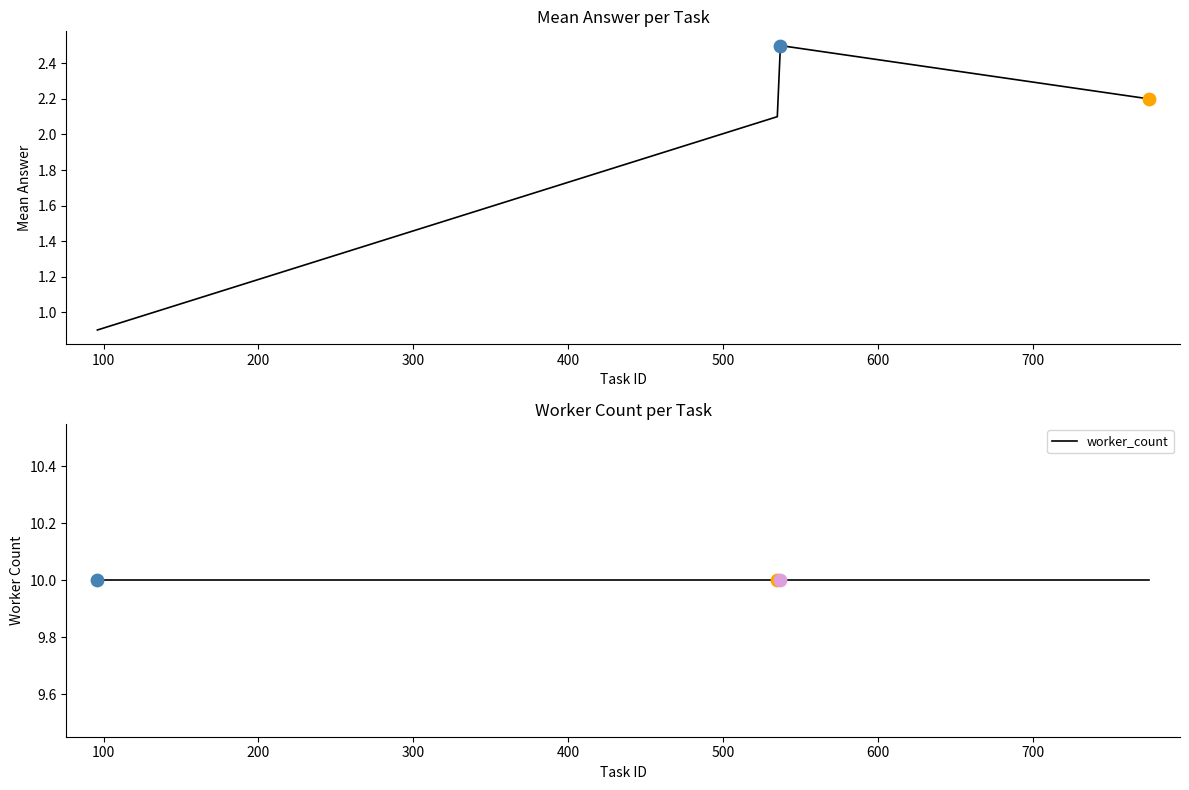

At how many categories does at least one series exceed 6?

4